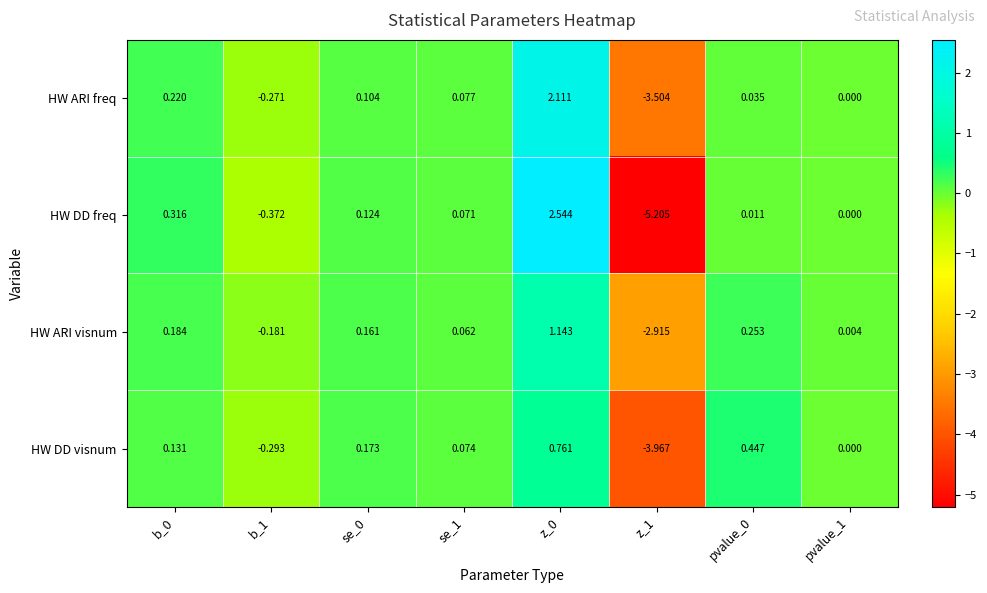

Which series has the widest spread of values?

HW DD freq